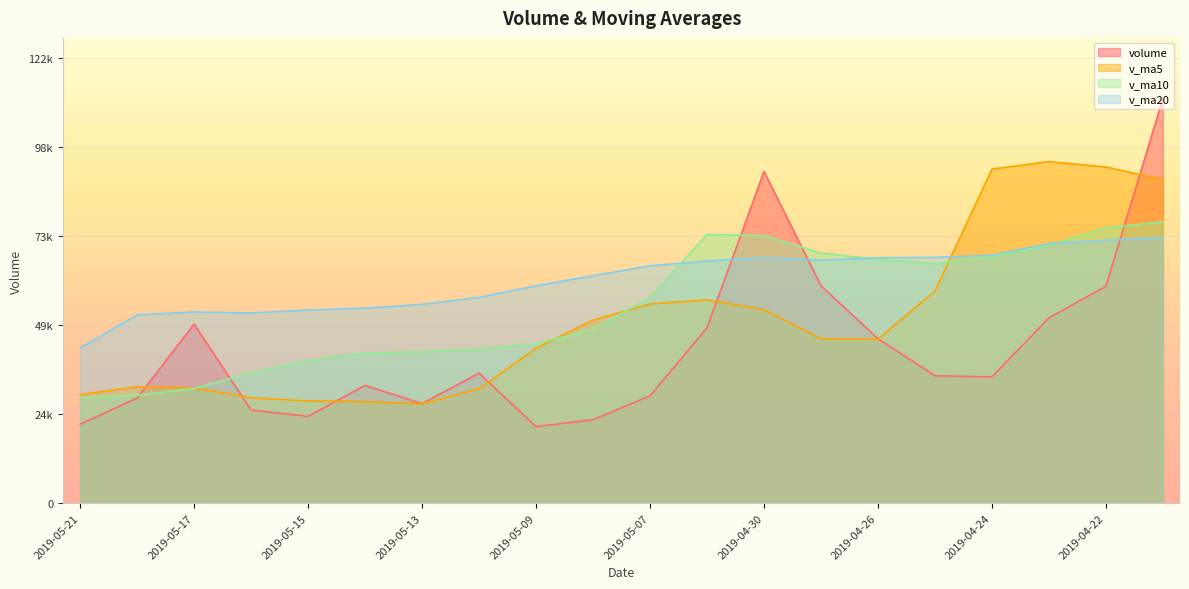

Reading left to right, transcribe all the data shown in this chart.

volume: 2019-05-21=21688.9	2019-05-20=28898.8	2019-05-17=49252.2	2019-05-16=25599.2	2019-05-15=23868.0	2019-05-14=32377.0	2019-05-13=27360.8	2019-05-10=35764.1	2019-05-09=21036.0	2019-05-08=22930.0	2019-05-07=29487.0	2019-05-06=48202.5	2019-04-30=91251.0	2019-04-29=59833.2	2019-04-26=45234.9	2019-04-25=35057.9	2019-04-24=34733.6	2019-04-23=50963.9	2019-04-22=59658.3	2019-04-19=111326.8
v_ma5: 2019-05-21=29861.4	2019-05-20=31999.1	2019-05-17=31691.5	2019-05-16=28993.8	2019-05-15=28081.2	2019-05-14=27893.6	2019-05-13=27315.6	2019-05-10=31483.9	2019-05-09=42581.3	2019-05-08=50340.7	2019-05-07=54801.7	2019-05-06=55915.9	2019-04-30=53222.1	2019-04-29=45164.7	2019-04-26=45129.7	2019-04-25=58348.1	2019-04-24=91915.2	2019-04-23=93992.4	2019-04-22=92494.1	2019-04-19=89014.6
v_ma10: 2019-05-21=28877.5	2019-05-20=29657.3	2019-05-17=31587.7	2019-05-16=35787.6	2019-05-15=39211.0	2019-05-14=41347.7	2019-05-13=41615.8	2019-05-10=42353.0	2019-05-09=43873.0	2019-05-08=47735.2	2019-05-07=56574.9	2019-05-06=73915.5	2019-04-30=73607.3	2019-04-29=68829.4	2019-04-26=67072.2	2019-04-25=65924.2	2019-04-24=67769.9	2019-04-23=70899.3	2019-04-22=75746.5	2019-04-19=77425.3
v_ma20: 2019-05-21=42726.2	2019-05-20=51786.4	2019-05-17=52597.5	2019-05-16=52308.5	2019-05-15=53141.6	2019-05-14=53635.9	2019-05-13=54692.8	2019-05-10=56626.2	2019-05-09=59809.7	2019-05-08=62580.3	2019-05-07=65302.8	2019-05-06=66623.2	2019-04-30=67644.3	2019-04-29=66825.6	2019-04-26=67512.5	2019-04-25=67607.5	2019-04-24=68214.6	2019-04-23=71460.9	2019-04-22=72373.2	2019-04-19=73010.1